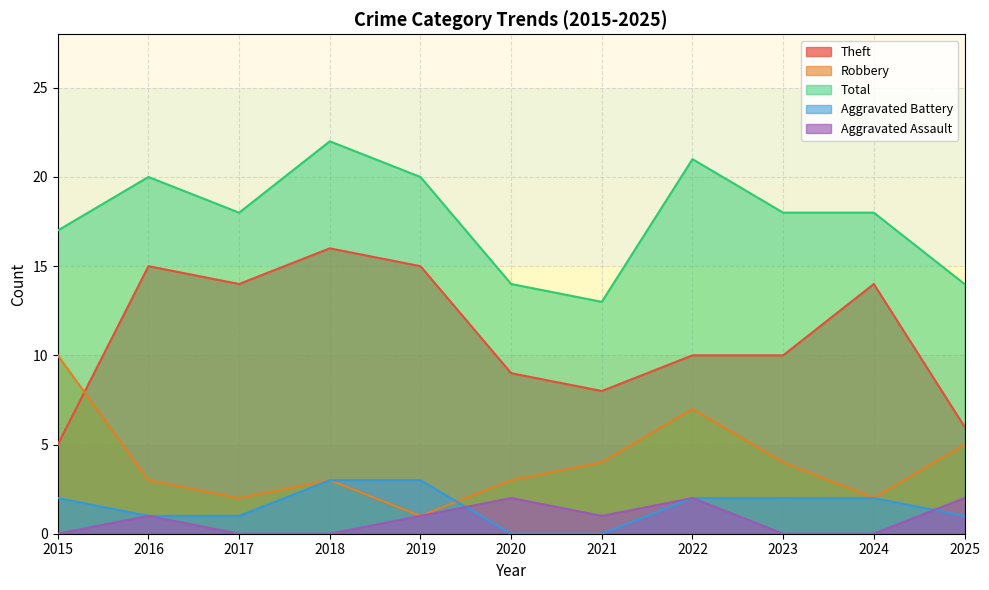

Which series has the largest range (max minus min)?

Theft